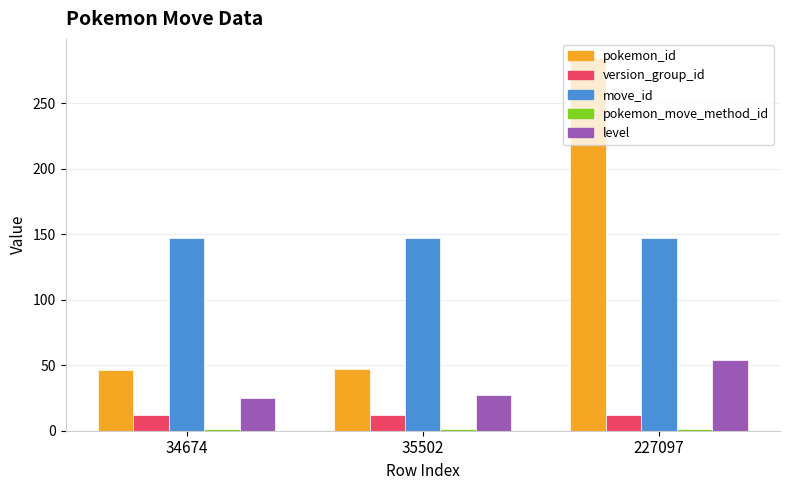

Is the value of move_id at 34674 greater than the value of pokemon_id at 227097?

No